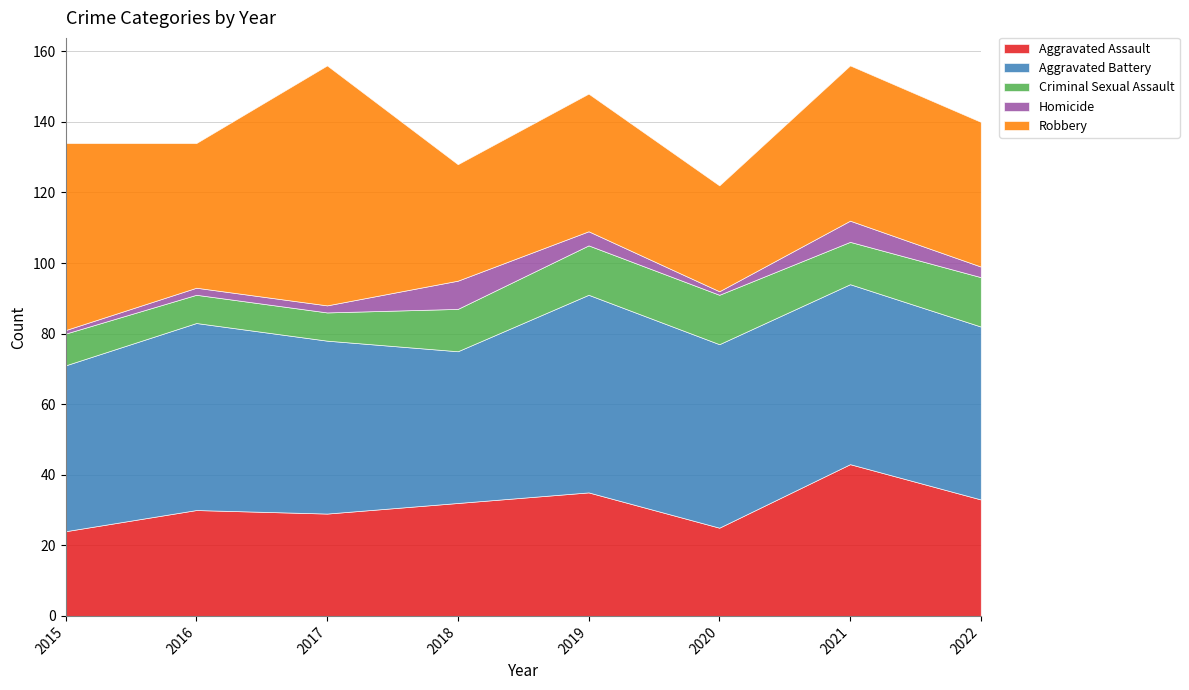

True or false: Aggravated Battery and Criminal Sexual Assault intersect in this chart.

False